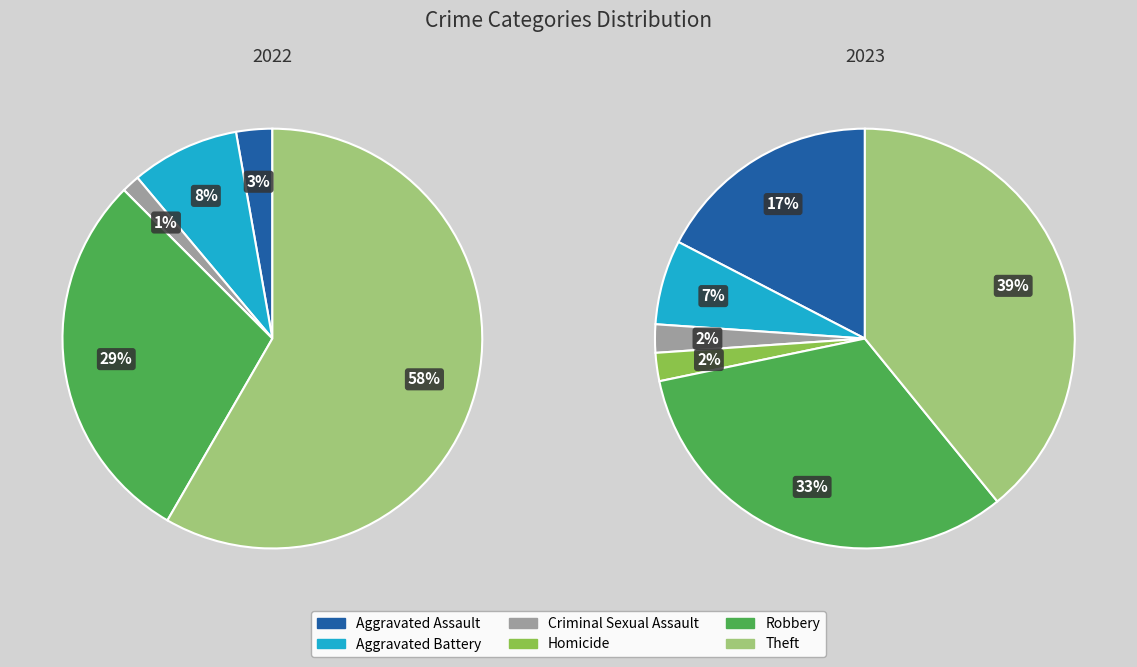

How much of the chart is everything except 2?

98.6%